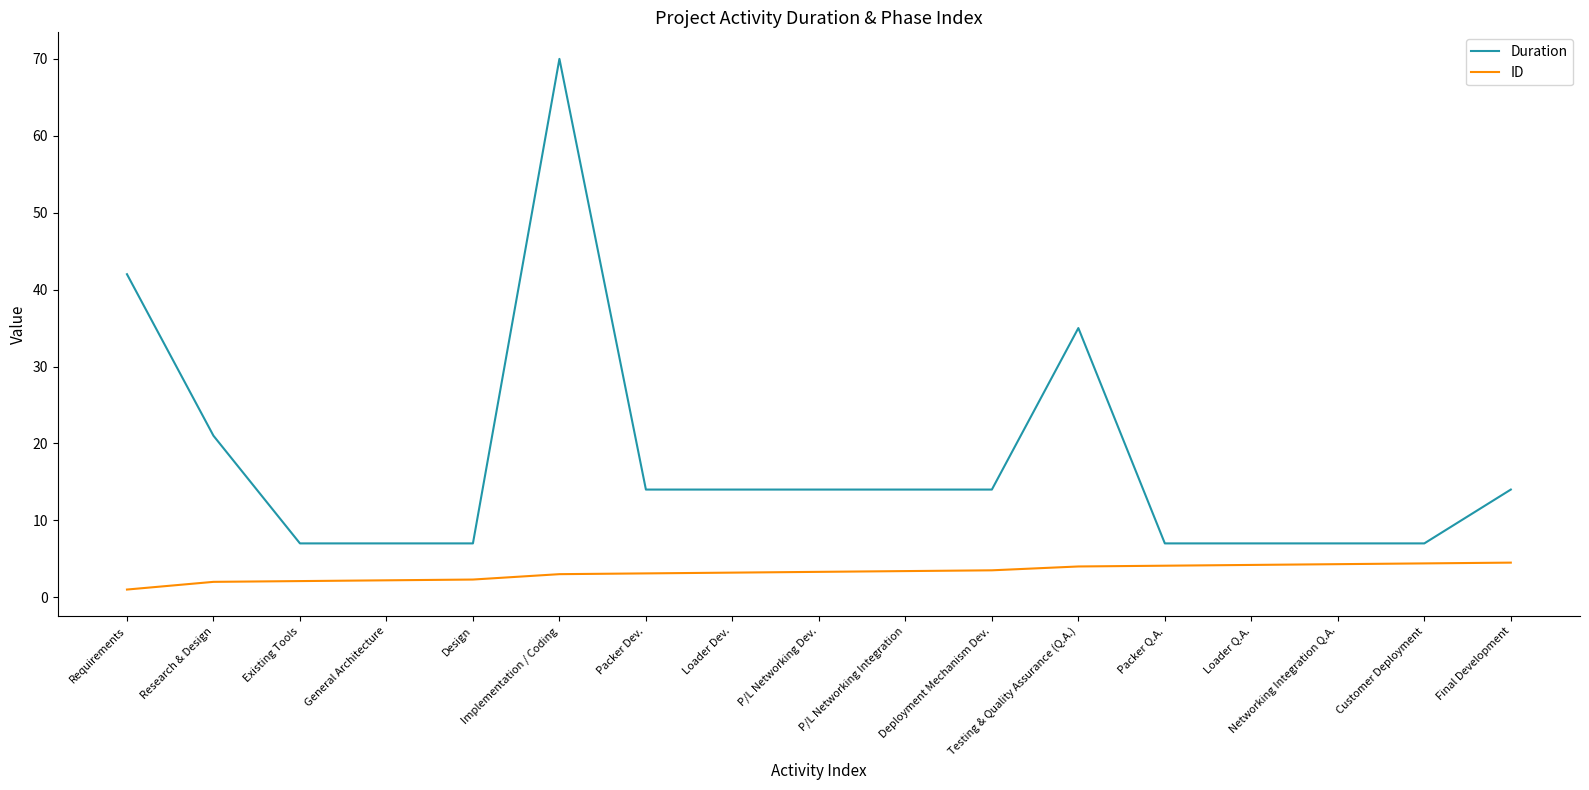

What is the approximate value of ID at Deployment Mechanism Dev.?

3.5